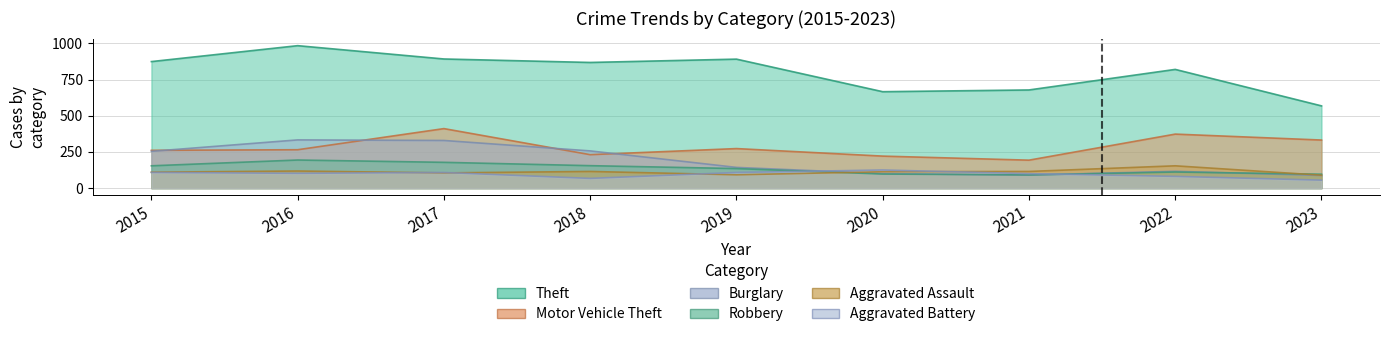

Does the chart have visible grid lines?

Yes